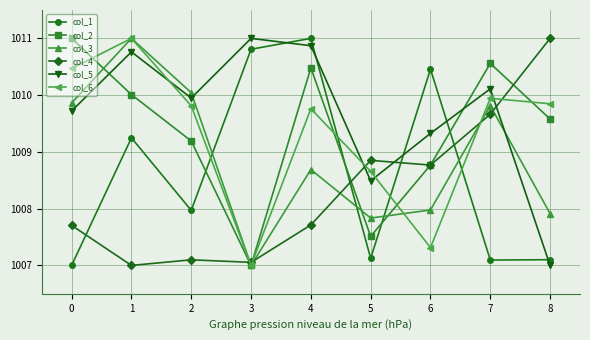

At which label is col_1 closest to 1009?

1